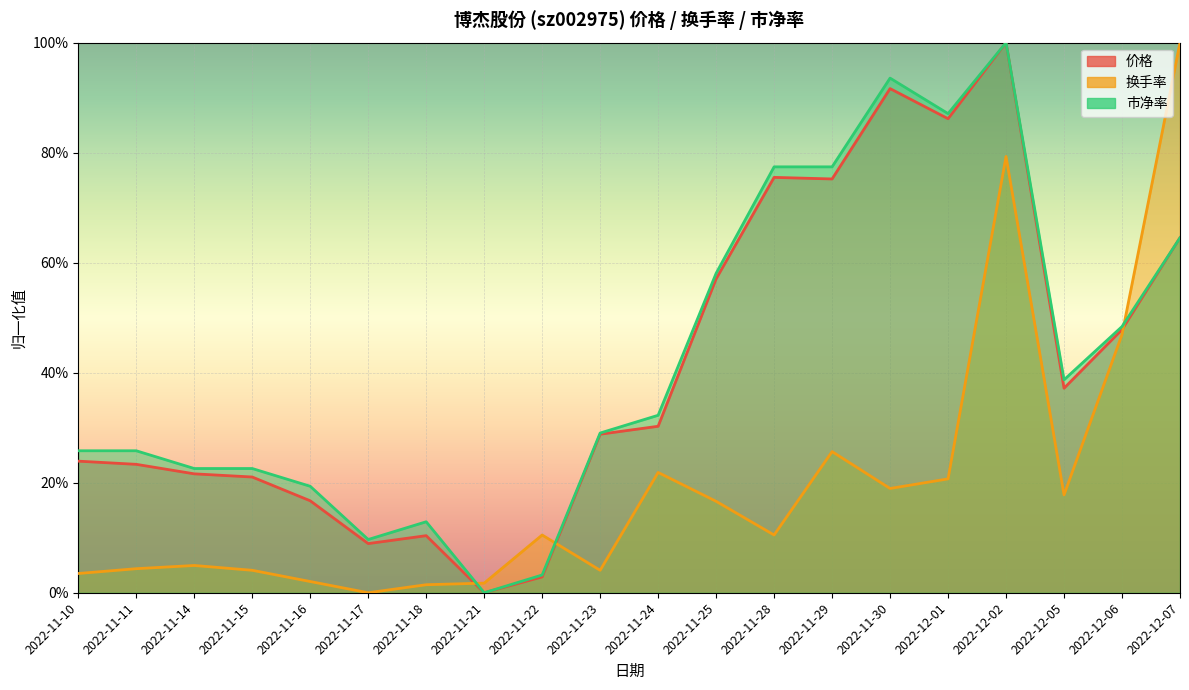

At which label is 价格 closest to 0?

2022-11-21